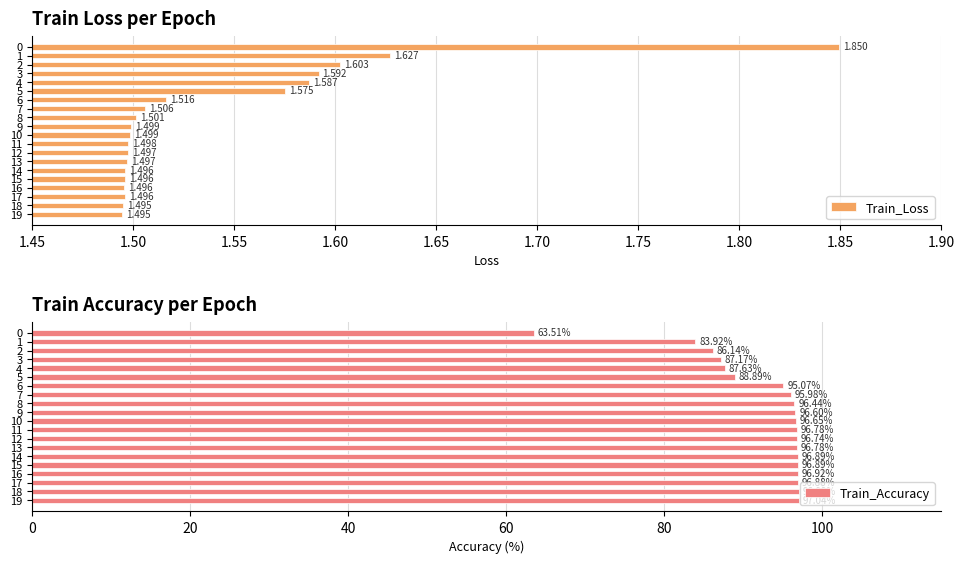

What is the difference between the Train_Accuracy values at 2 and 6?

8.9